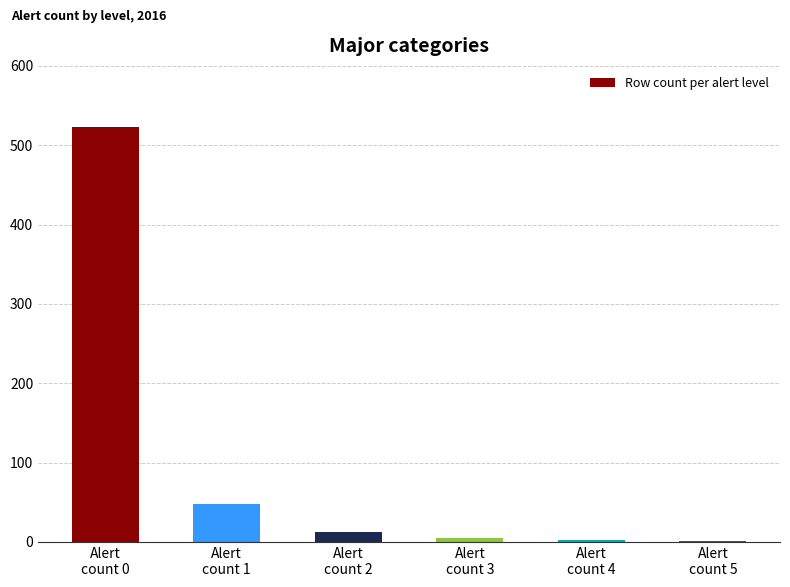

What is the greatest value displayed?

523